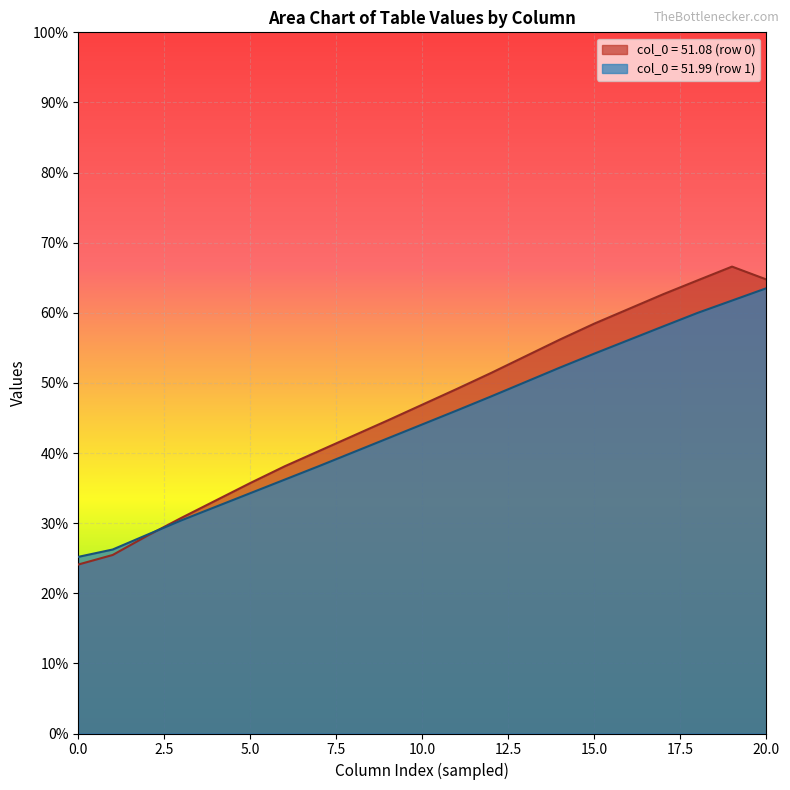

At how many categories does at least one series exceed 37?

15